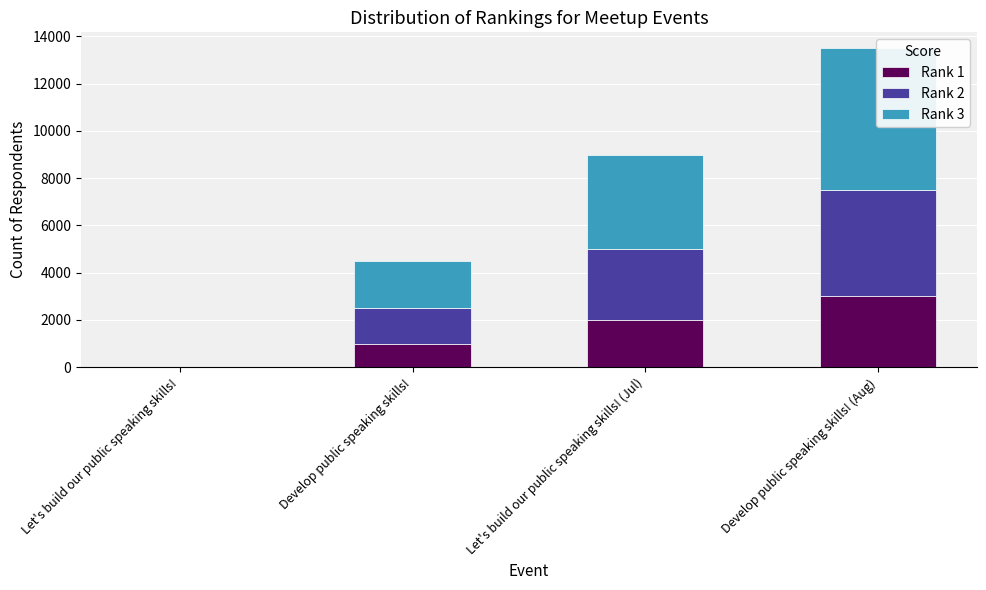

What is the difference between the second highest and second lowest values in the Rank 2 series?

1500